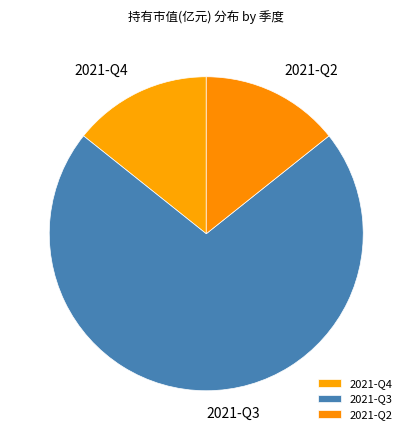

What is the largest slice in the pie chart?

2021-Q3